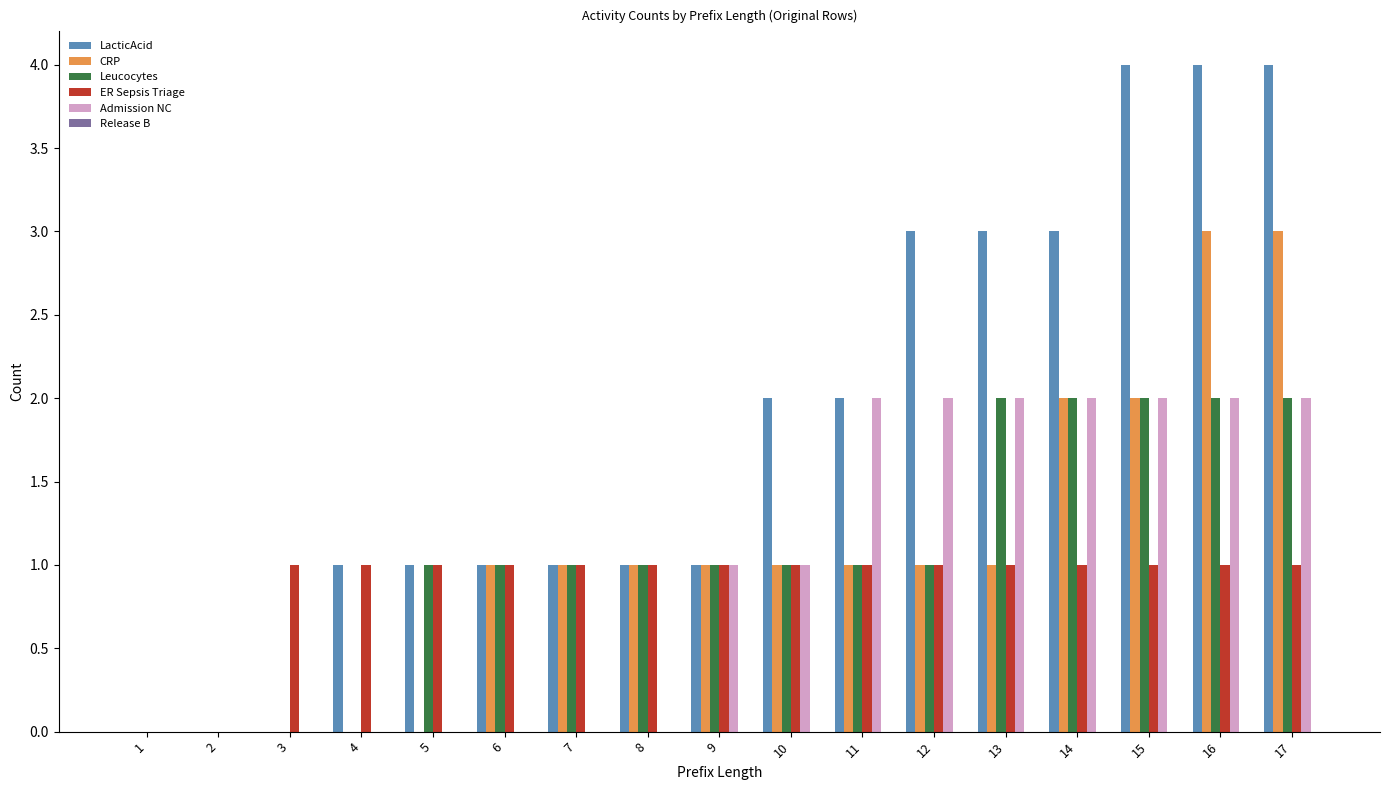

How many groups of bars are there?

17